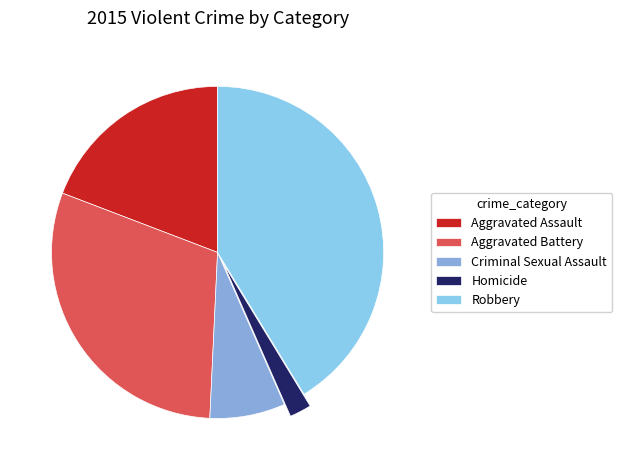

Does any single category account for the majority?

No